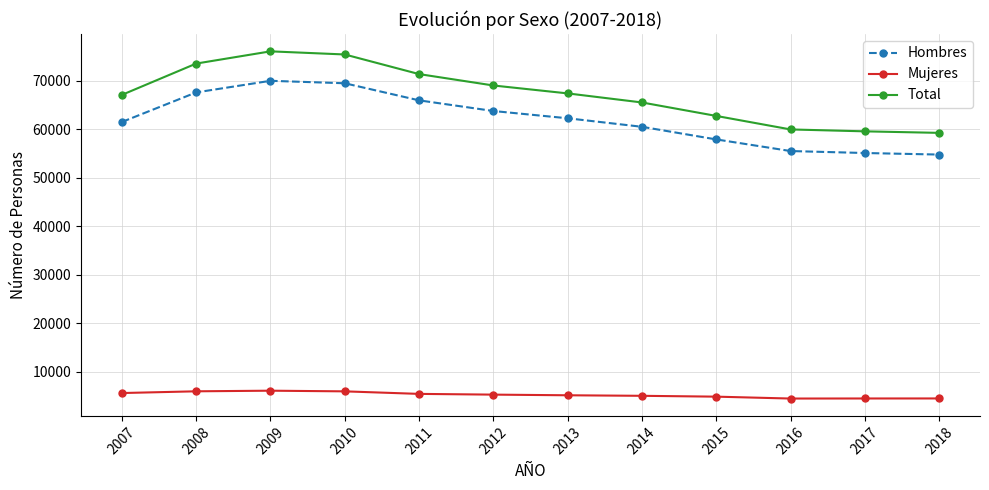

Rank the series at 2013 from lowest to highest value.

Mujeres, Hombres, Total